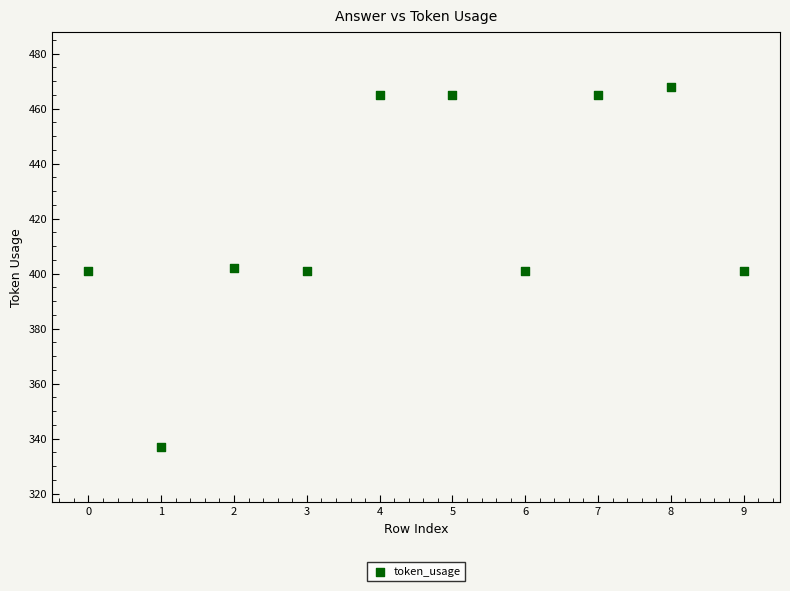

What is the range of Y values (max minus min)?

131